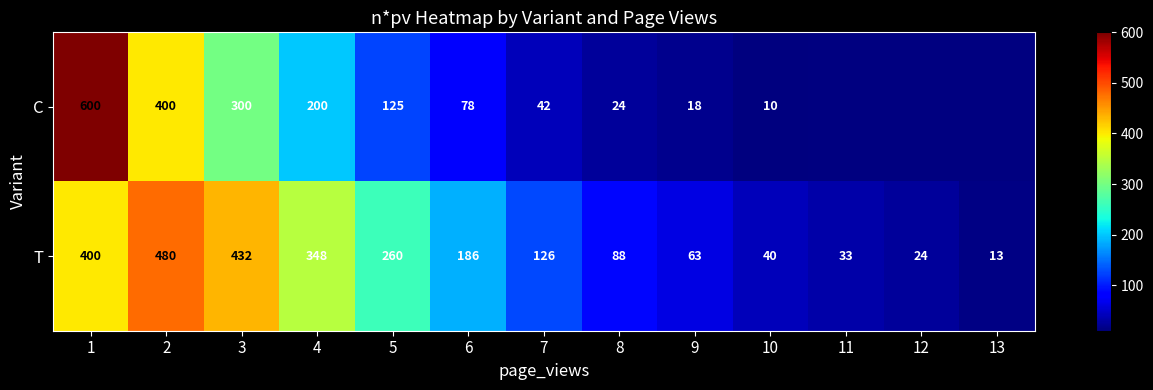

The C series shows 24.1 at 7. True or false?

False